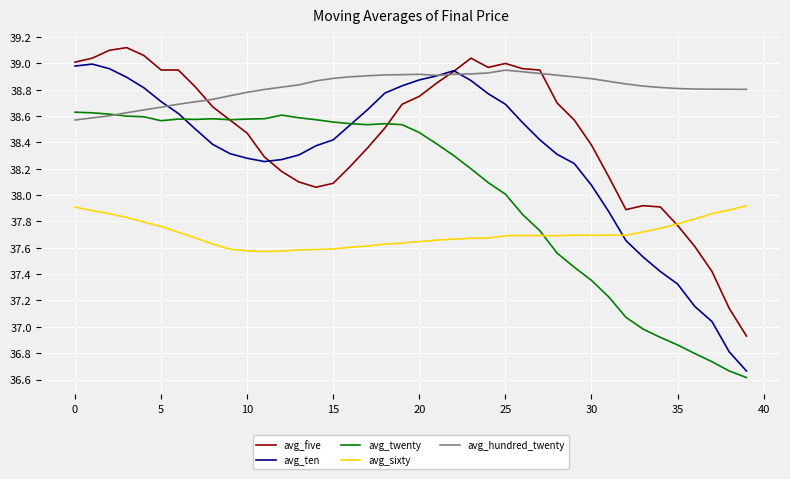

Which series has the largest range (max minus min)?

avg_ten